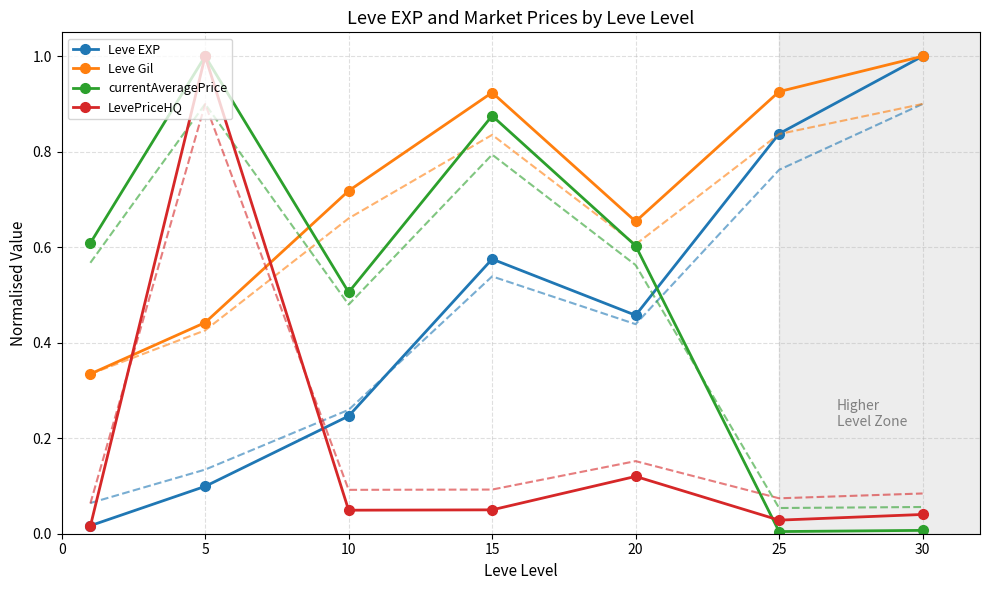

What are all the series names shown in the legend?

Leve EXP, Leve Gil, currentAveragePrice, LevePriceHQ